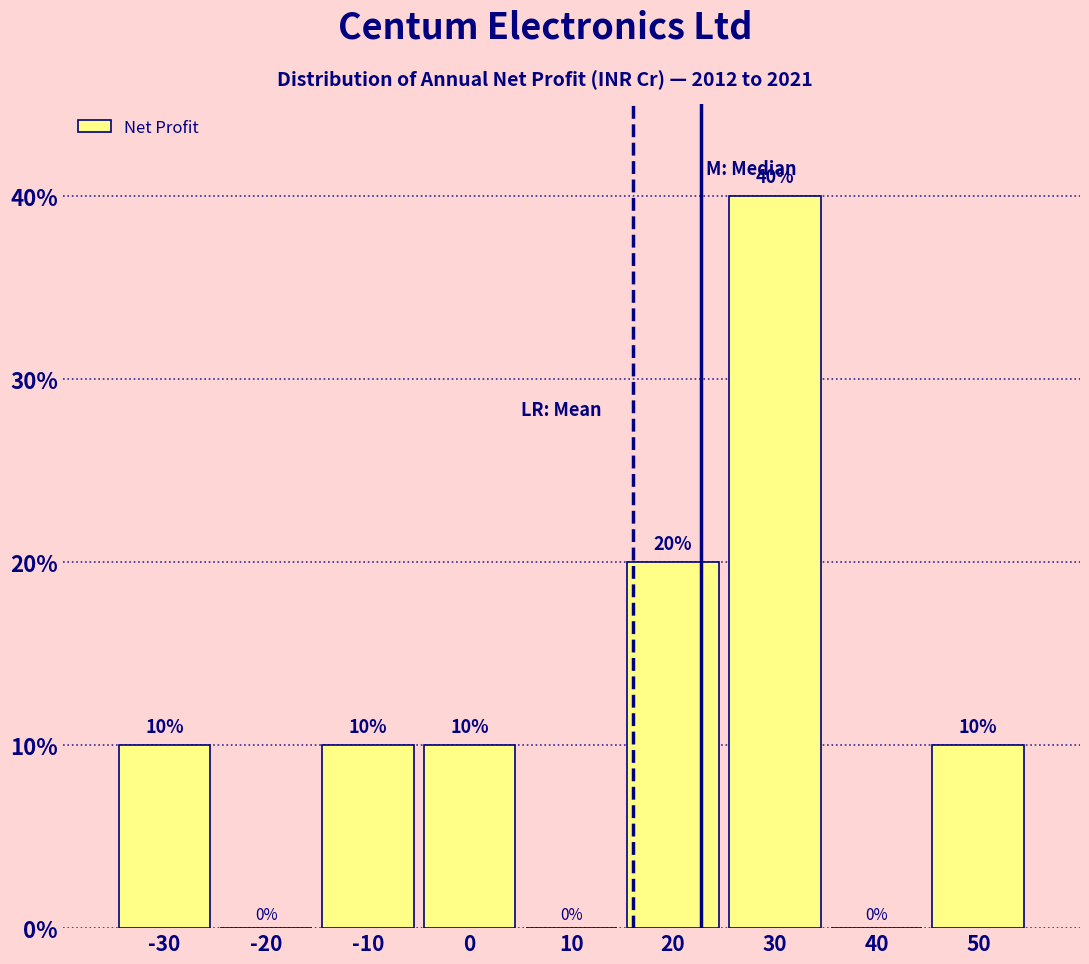

Reading right to left, list all the values displayed in this chart.

50=10	40=0	30=40	20=20	10=0	0=10	-10=10	-20=0	-30=10